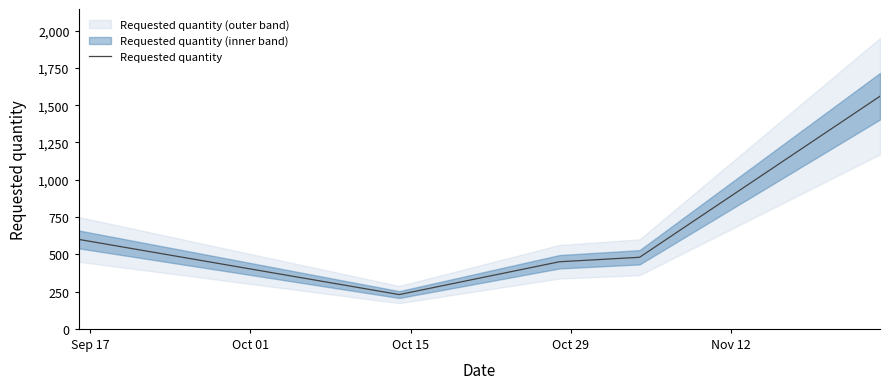

True or false: there are more than 0 points higher than both neighbors.

False